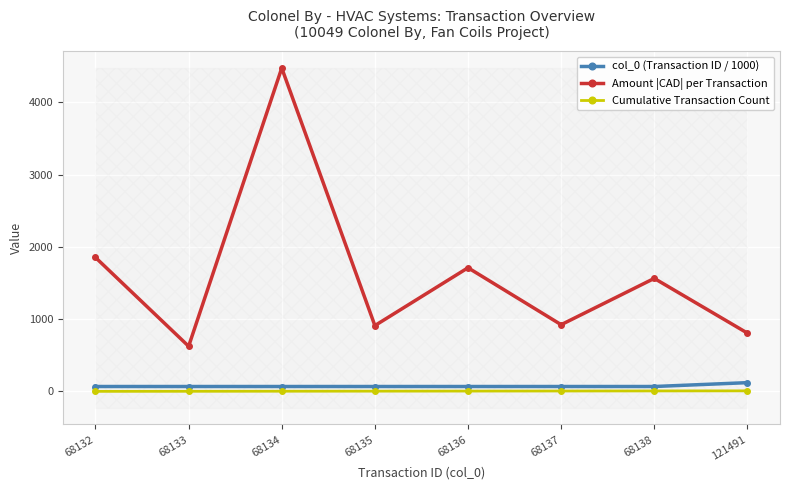

True or false: Amount |CAD| per Transaction has more than 1 points higher than both neighbors.

True